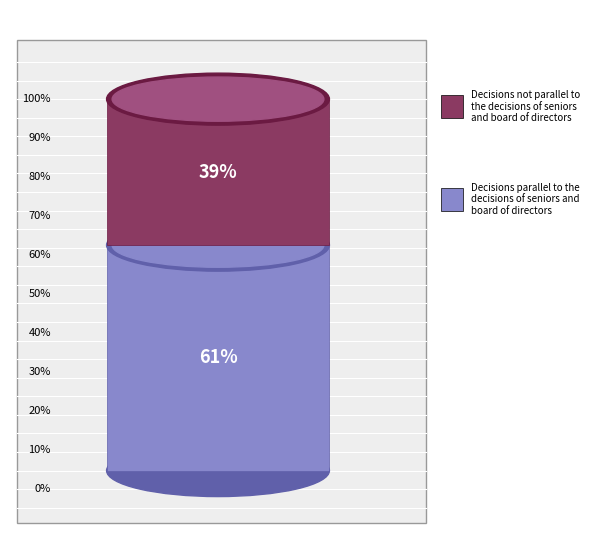

Between 12 and 16, which is larger?

16